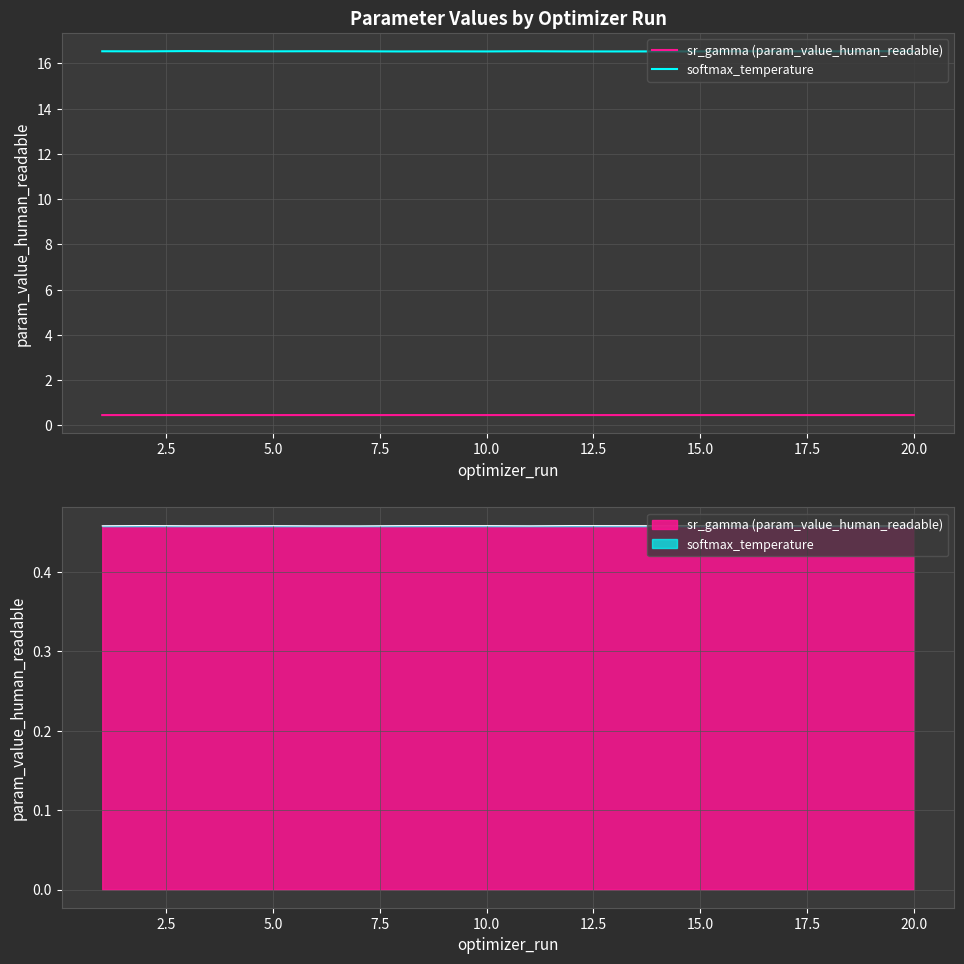

What is the average value of the sr_gamma (param_value_human_readable) series?

0.5